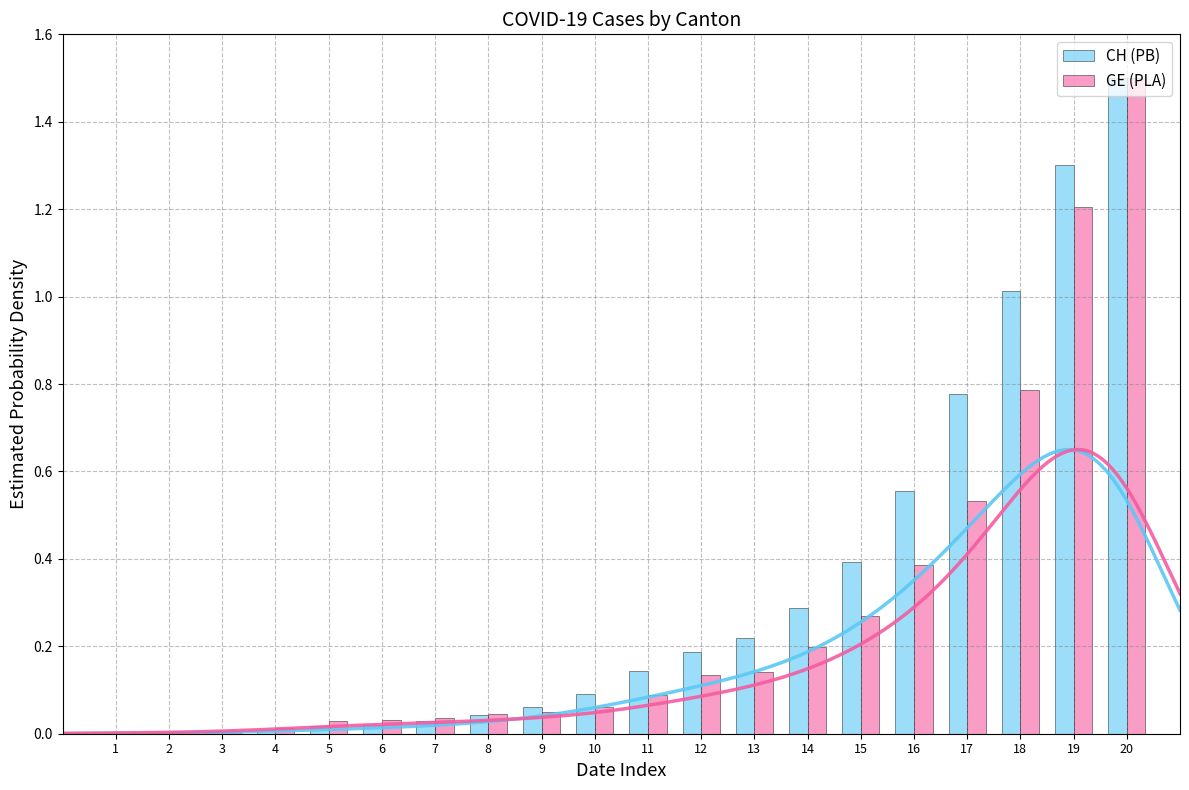

Which series changed the most between 1 and 8?

GE (PLA)